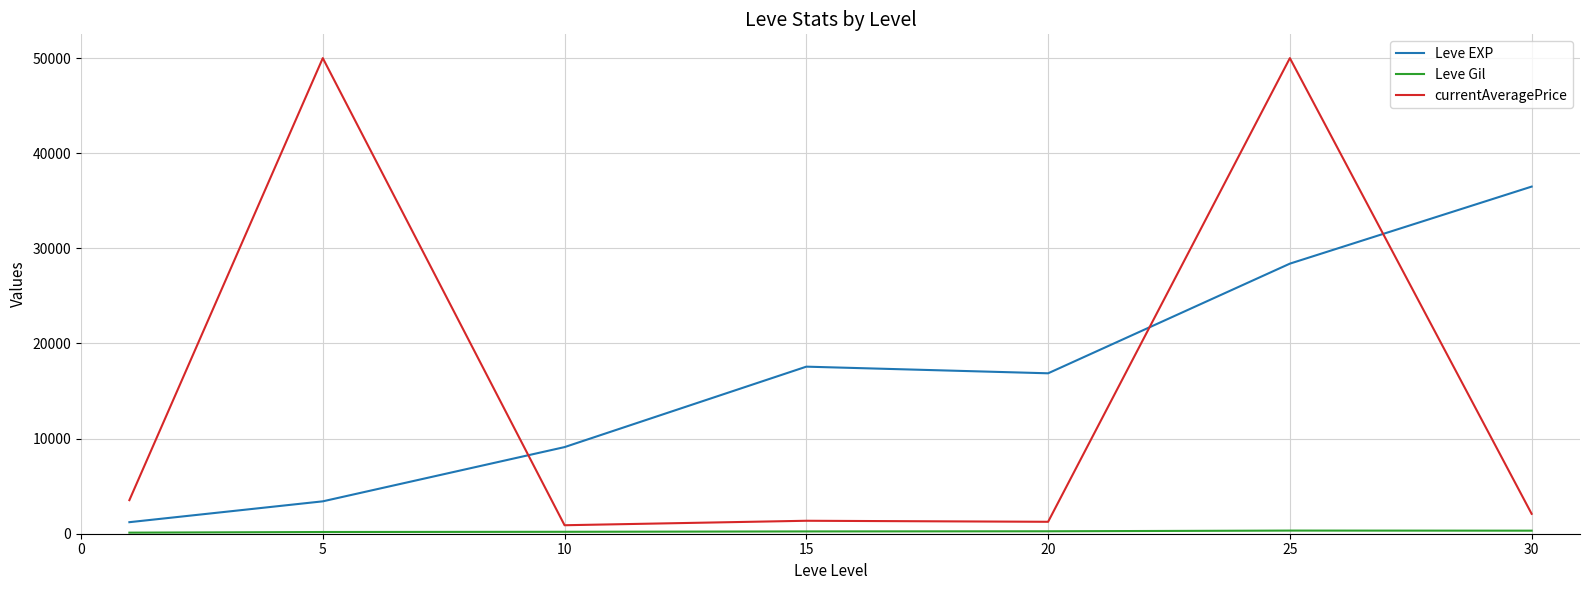

True or false: Leve EXP and currentAveragePrice cross at least once.

True